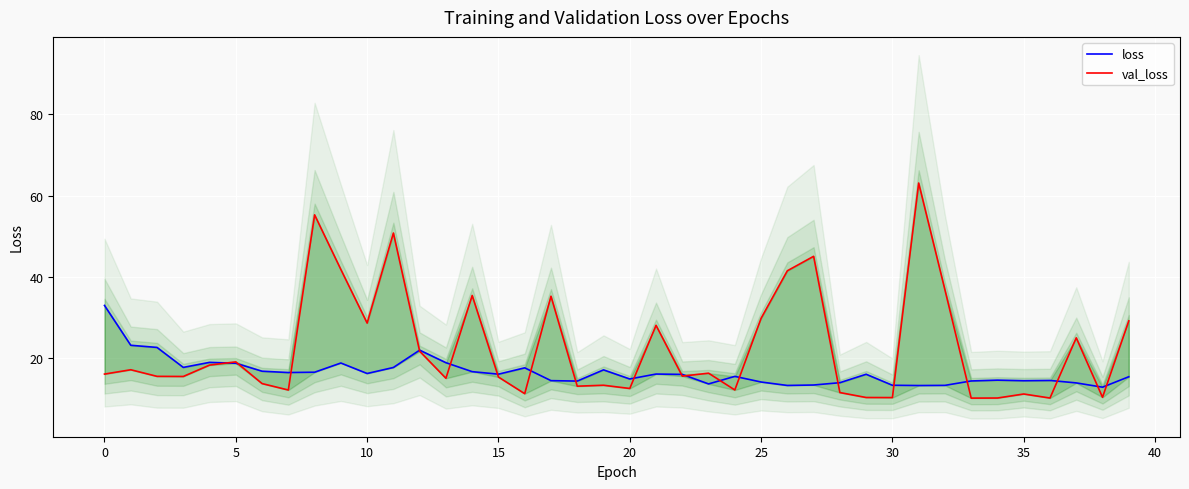

Count the number of data series in this chart.

2